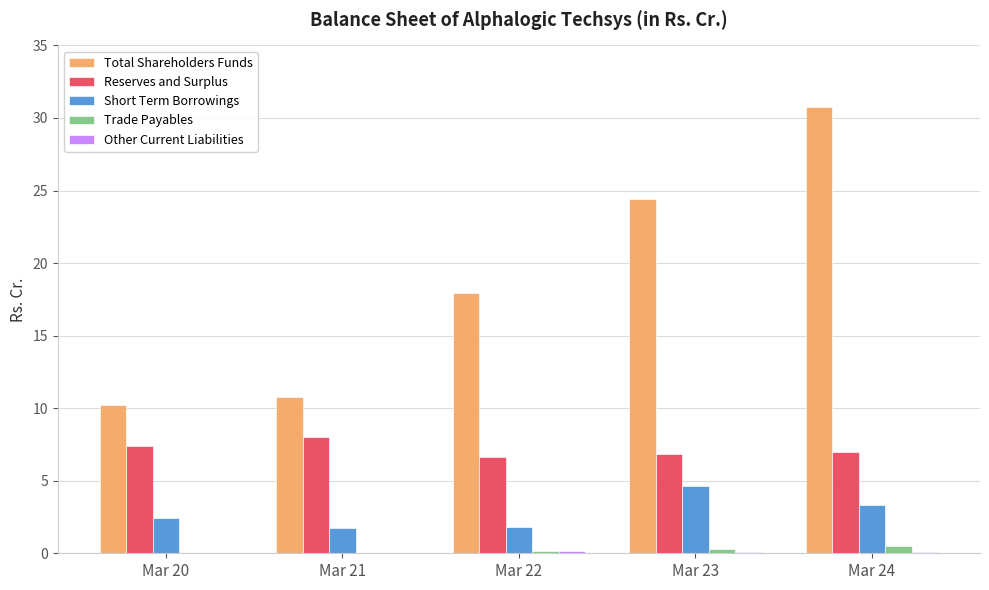

What is the sum of all Trade Payables values?

1.0